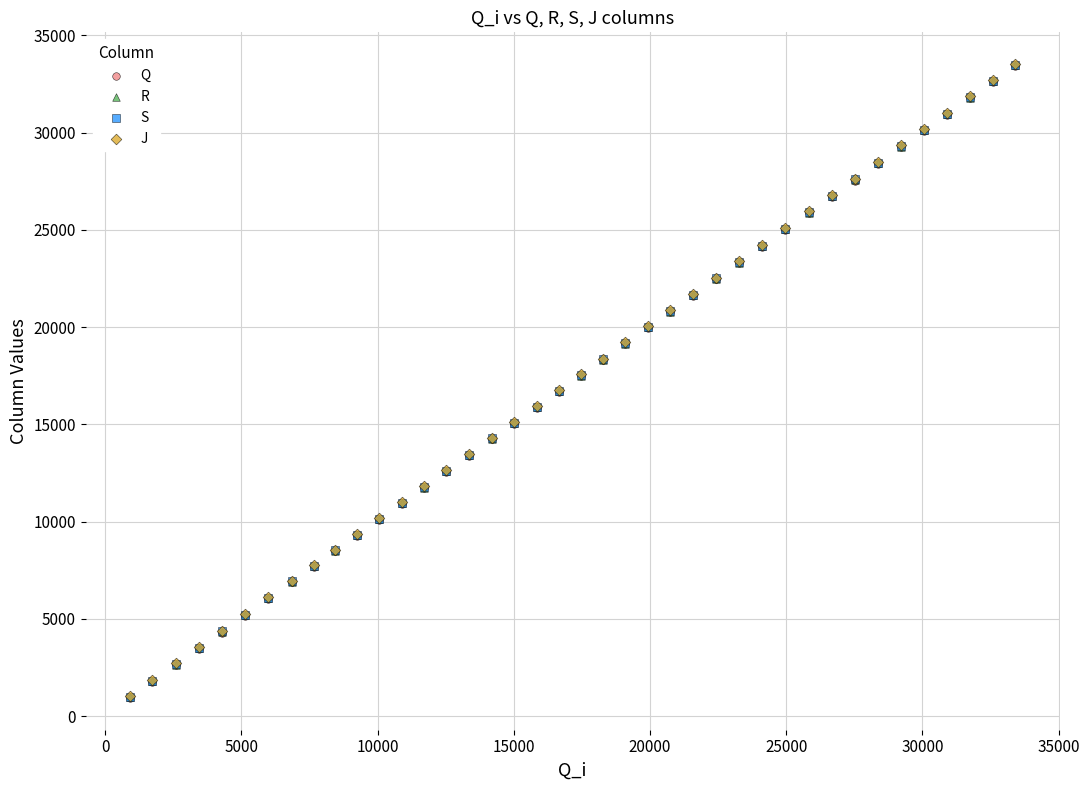

What are all the series names shown in the legend?

Q, R, S, J